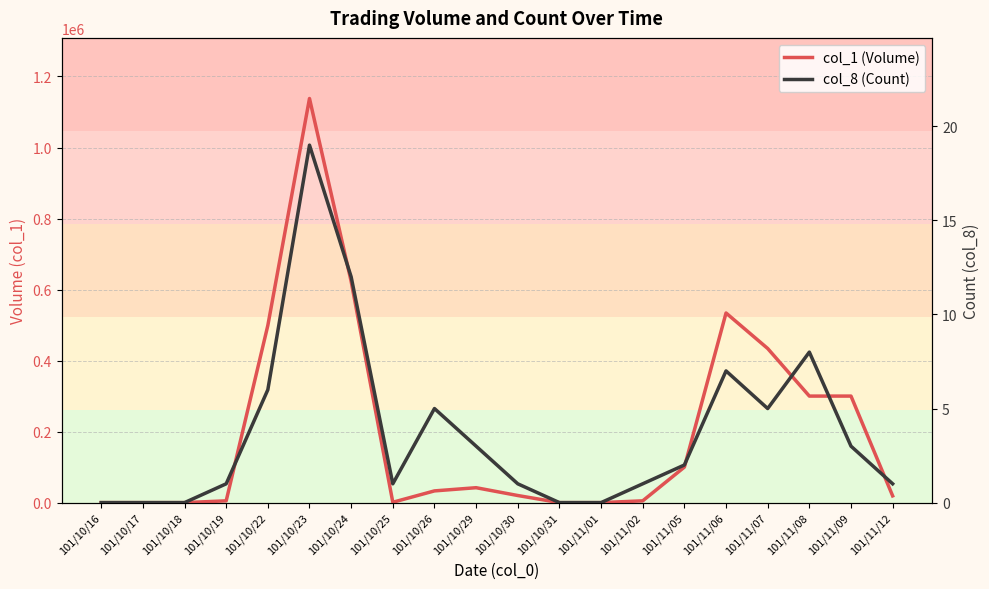

How many series are shown in this chart?

2